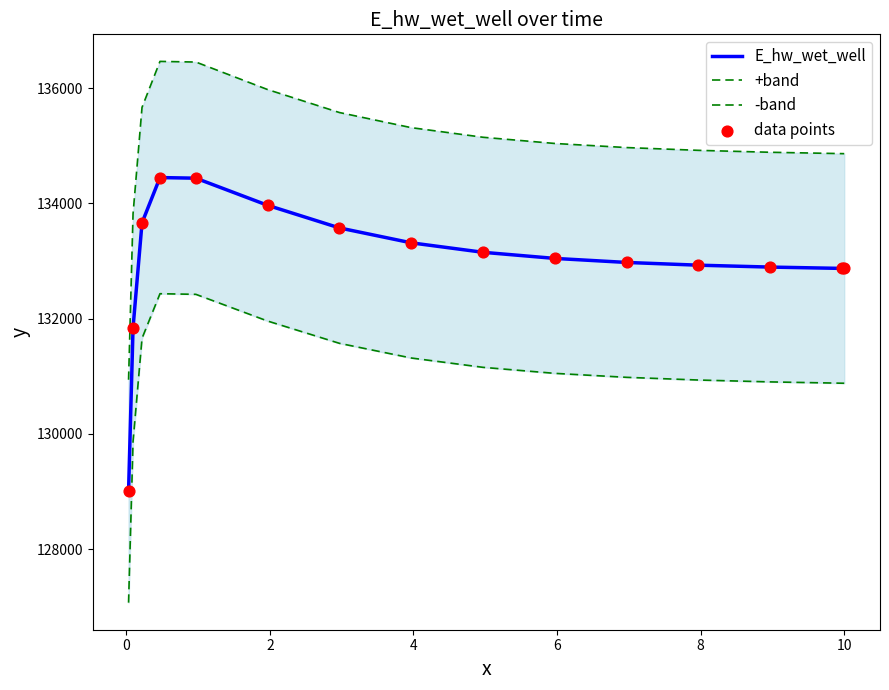

Is the value of data points at 8 greater than the value of -band at 10?

Yes